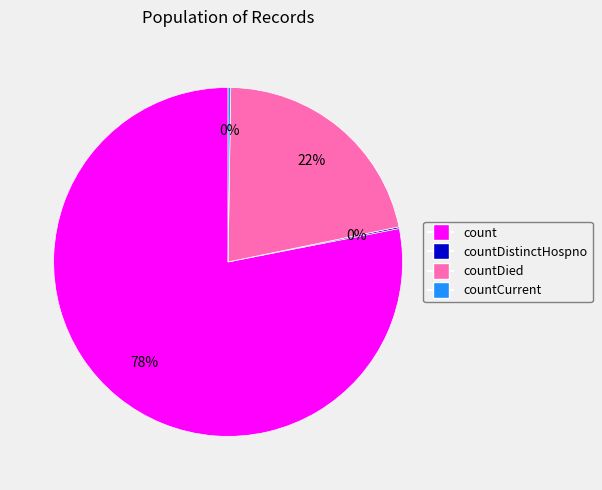

To the nearest percent, what is the difference between the largest and smallest slice percentages?

78%